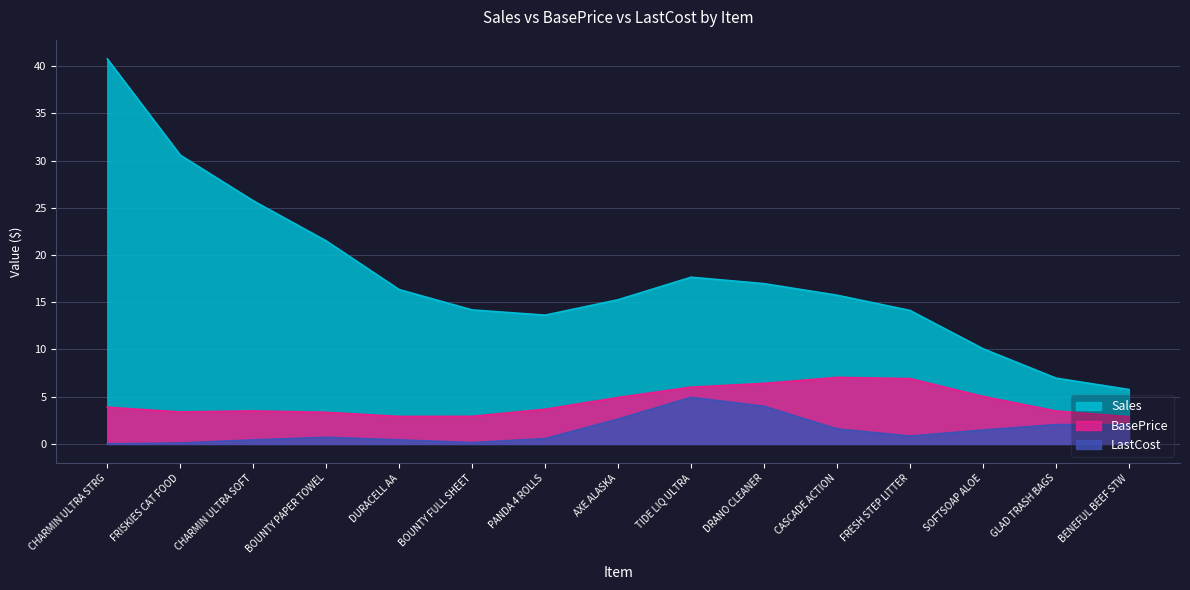

What is the average value of the Sales series?

17.7